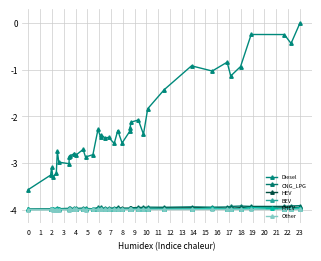

True or false: Diesel and CNG_LPG cross at least once.

False